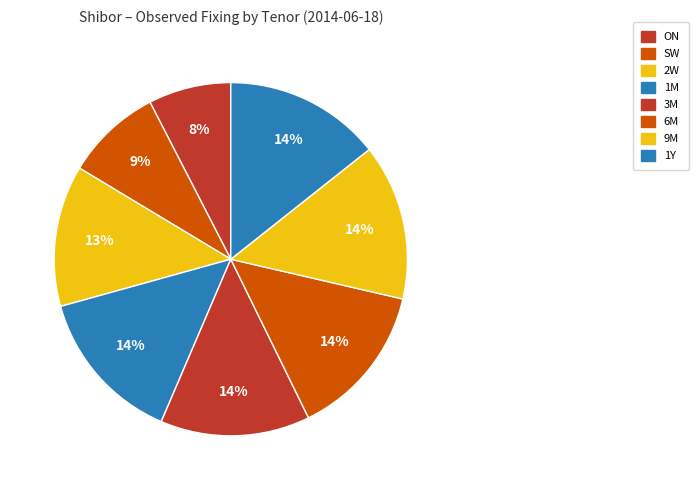

To the nearest percent, what is the average slice percentage?

12%